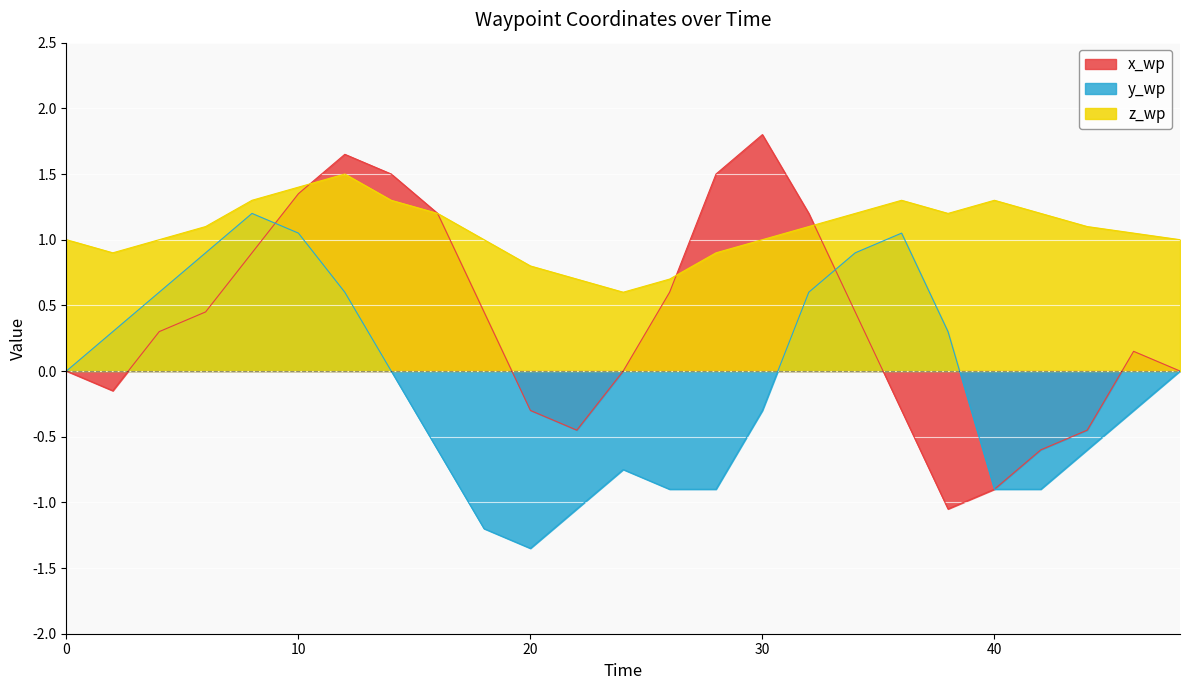

Between 2 and 18, which is larger?

18